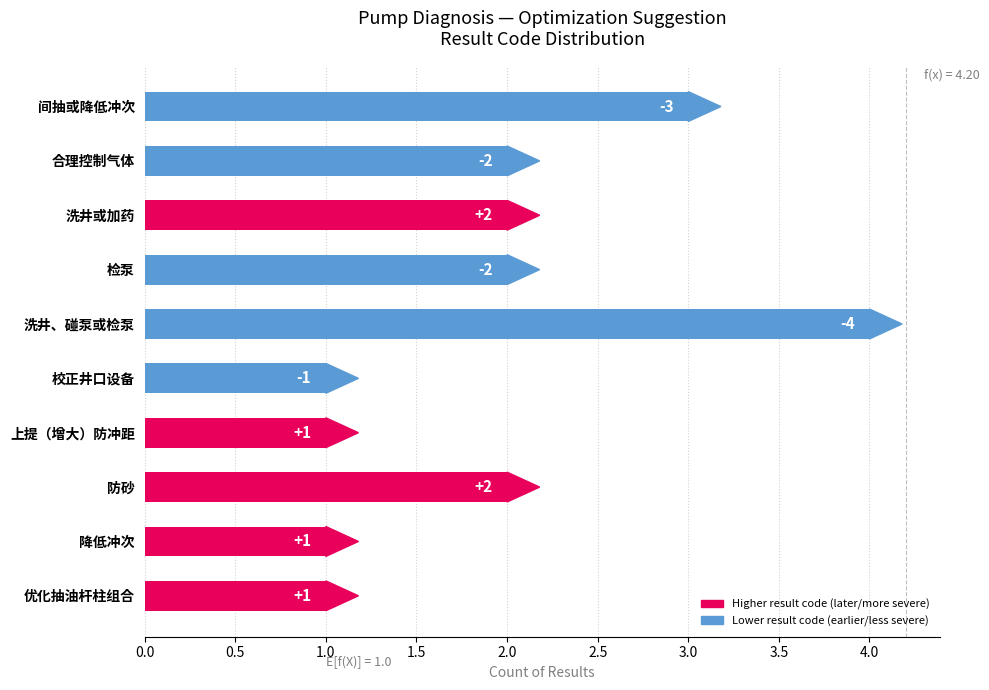

What position from the bottom is 上提（增大）防冲距?

4